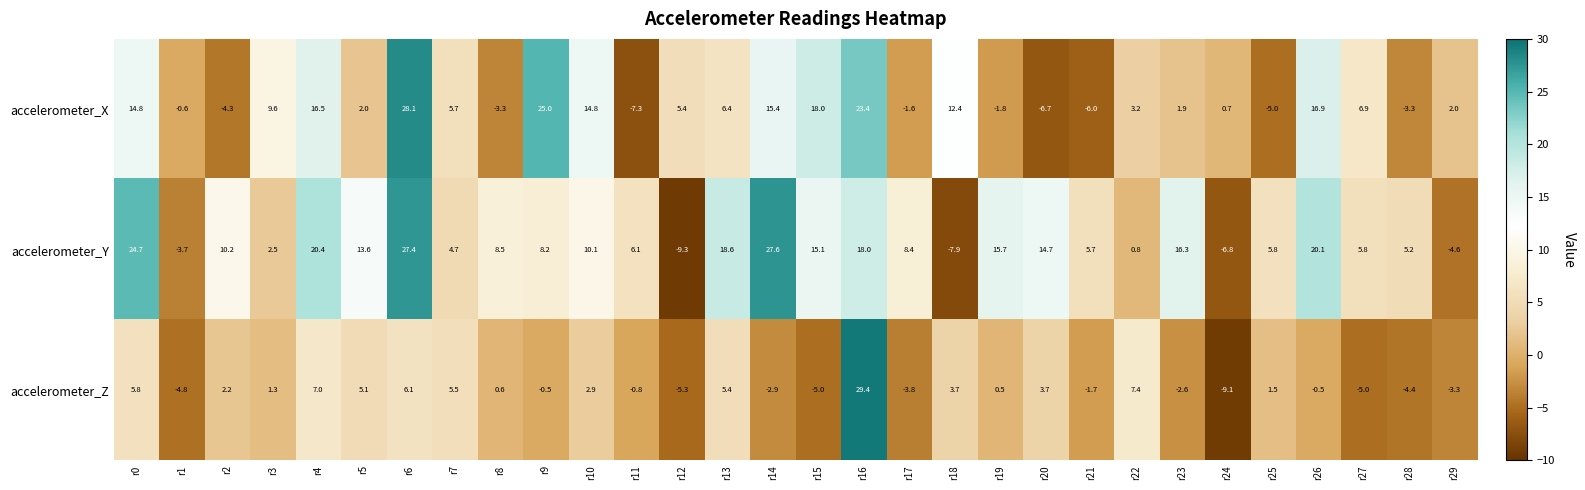

Which series has the widest spread of values?

accelerometer_Z